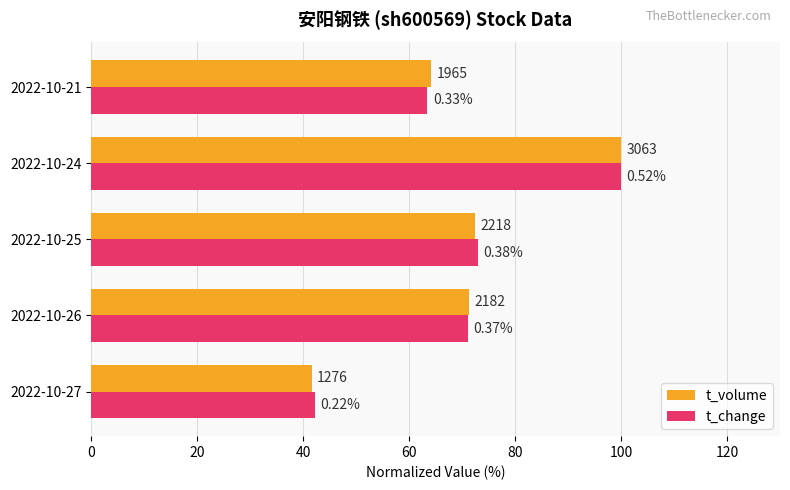

What are all the series names shown in the legend?

t_volume, t_change